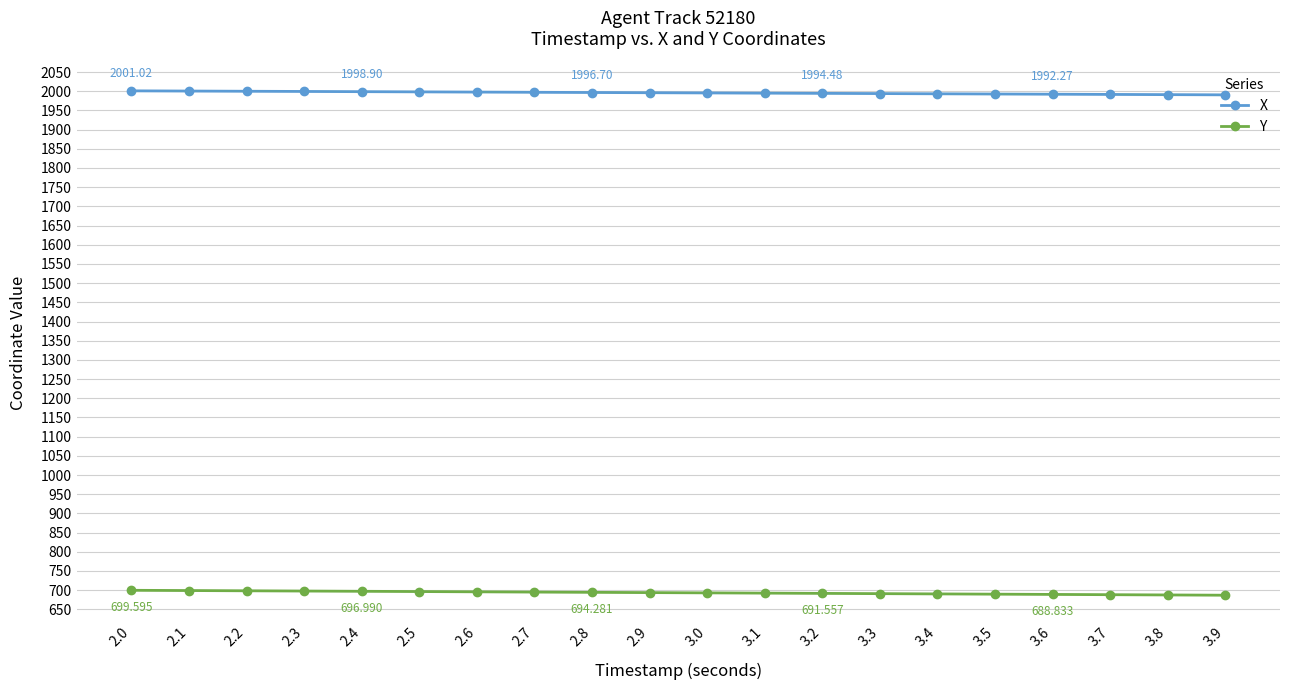

List the series in order of their peak value, highest first.

X, Y